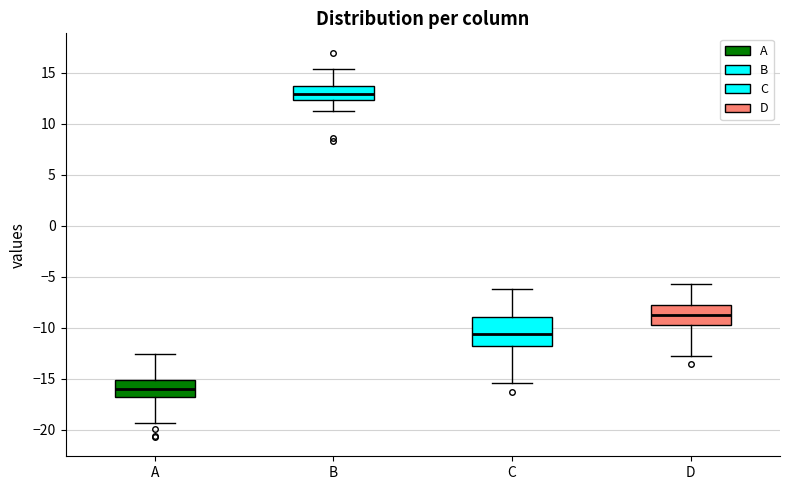

Comparing the boxes themselves (not the whiskers), which one is the tallest?

C